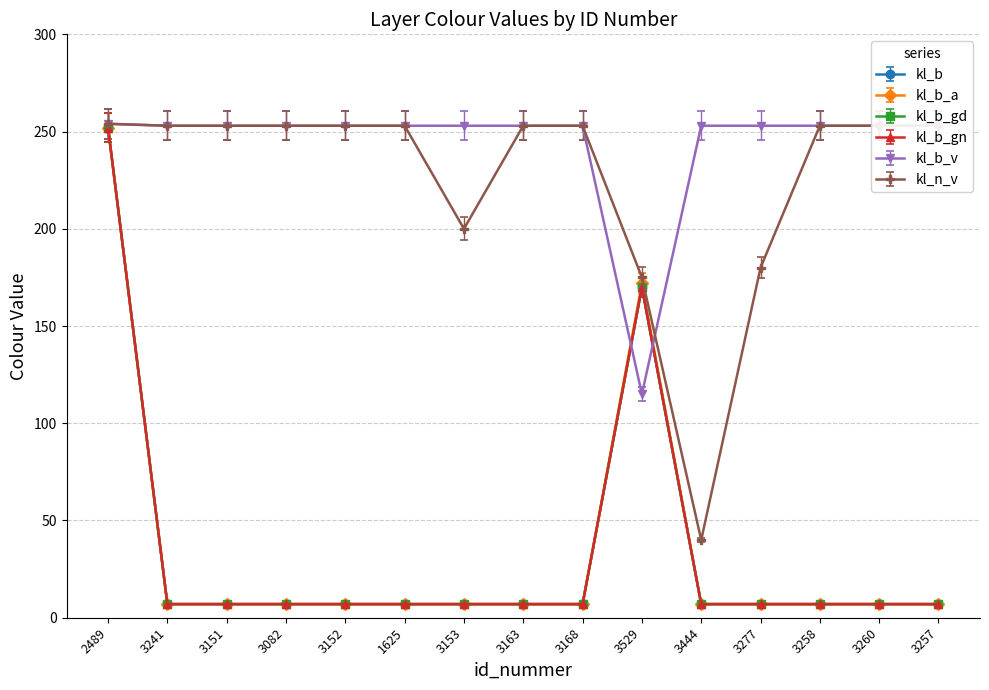

What is the difference between the second highest and minimum values in the kl_b_v series?

138